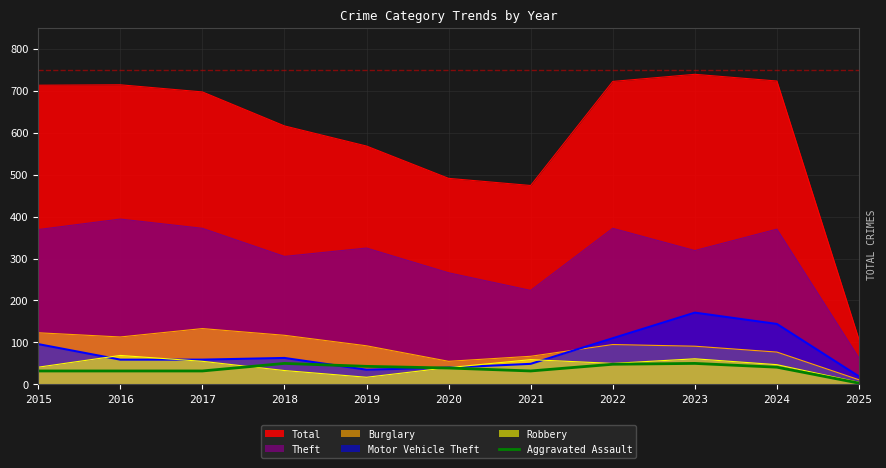

True or false: the data has more than 0 interior local peaks.

True